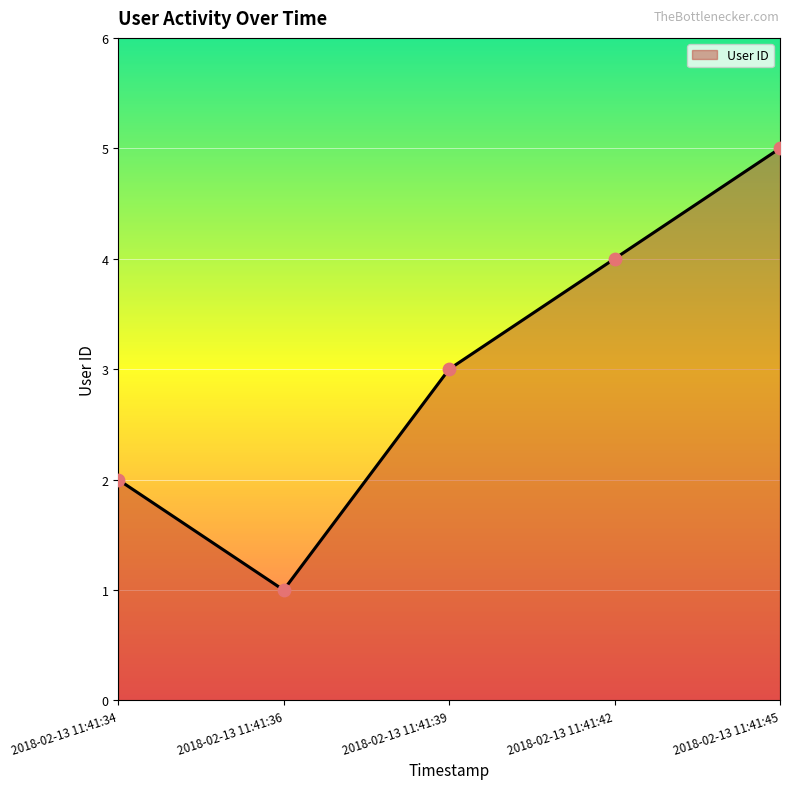

What is the change in value from 2018-02-13 11:41:34 to 2018-02-13 11:41:39?

+1